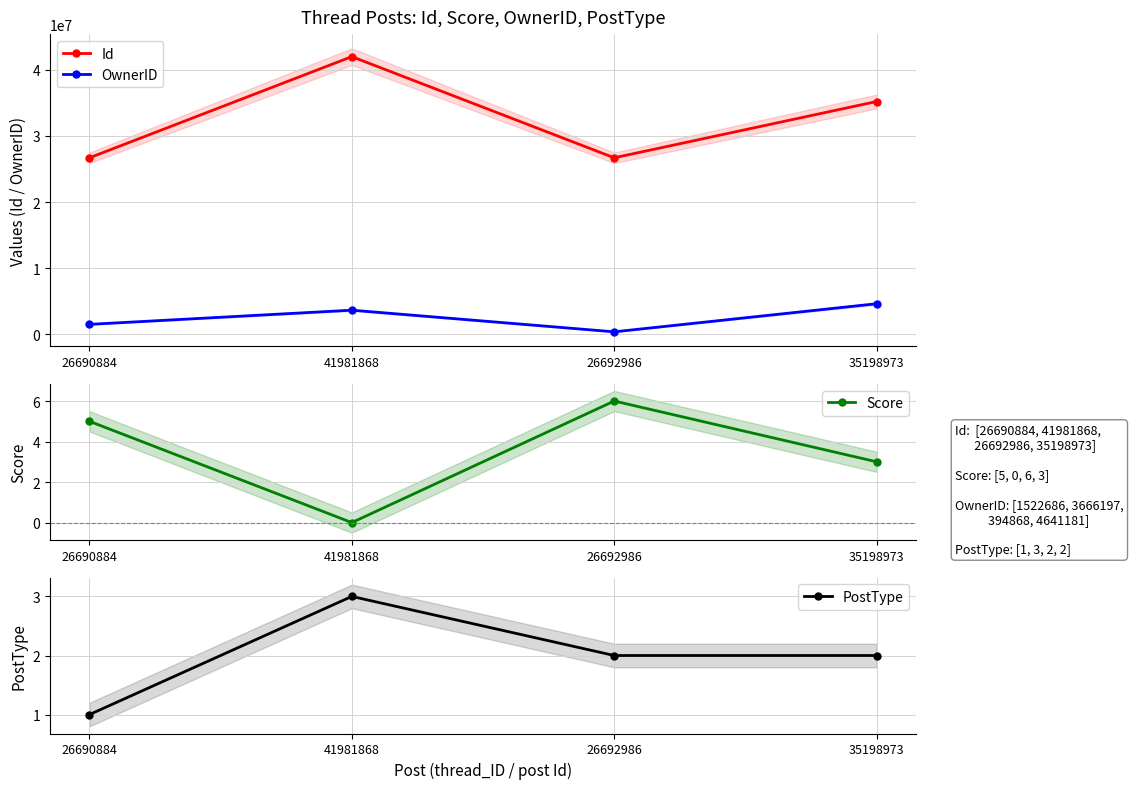

Count the PostType values in the range 2 to 3.

3